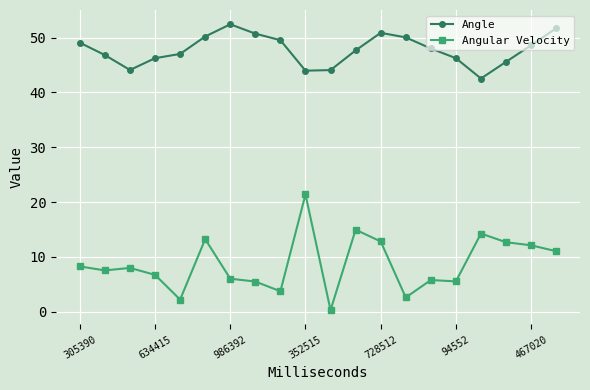

What are all the series names shown in the legend?

Angle, Angular Velocity